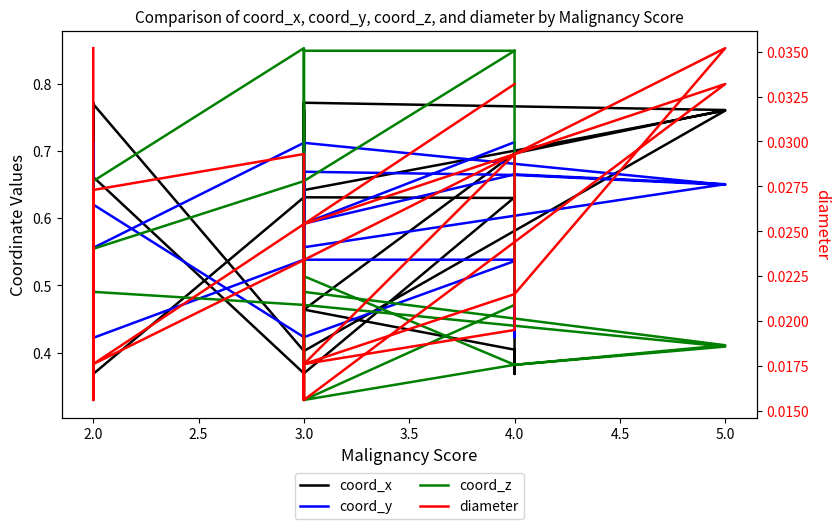

What are all the series names shown in the legend?

coord_x, coord_y, coord_z, diameter